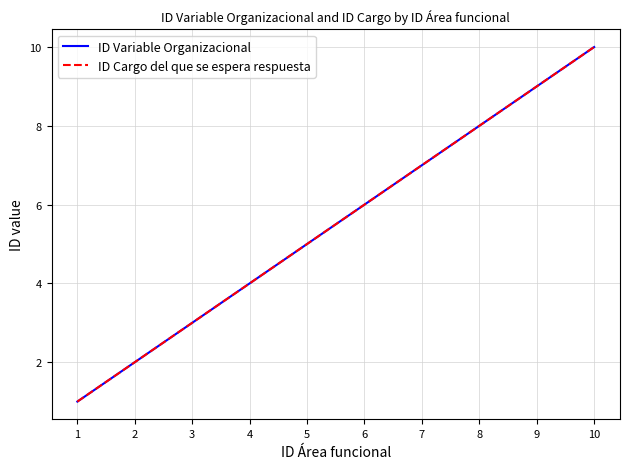

Does the chart display data point markers on the line(s)?

No